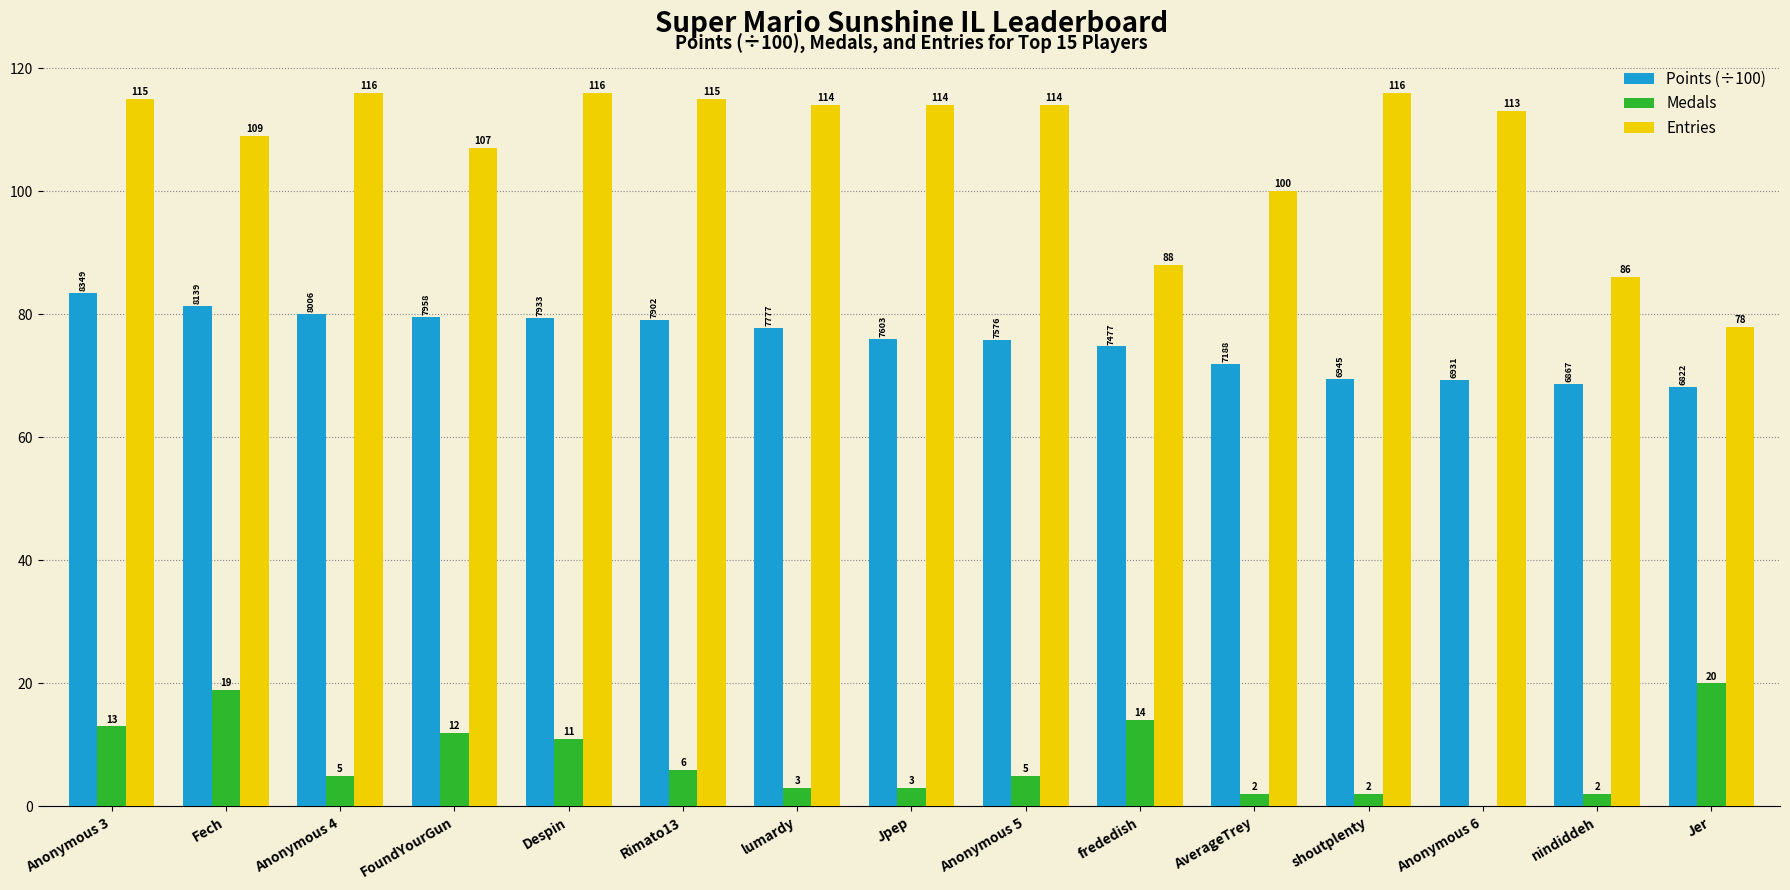

The Entries series shows 116.0 at Despin. True or false?

True